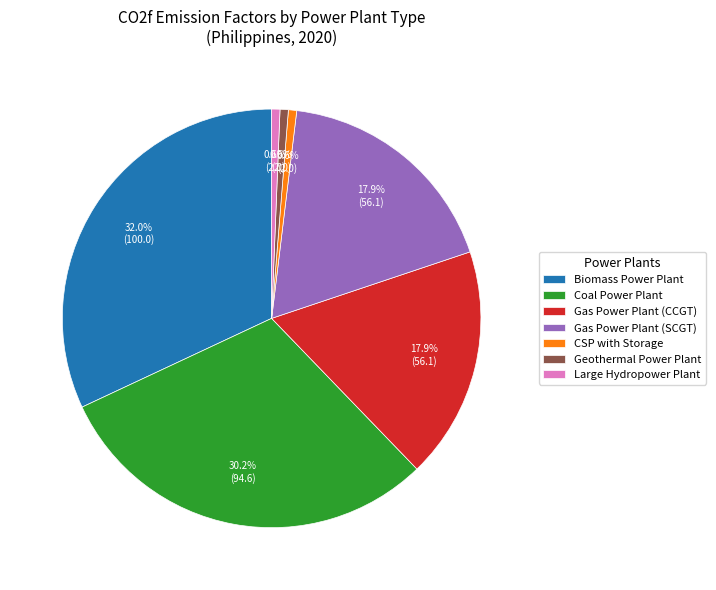

What is the ratio of the value at Biomass Power Plant to the value at Gas Power Plant (SCGT)?

1.8